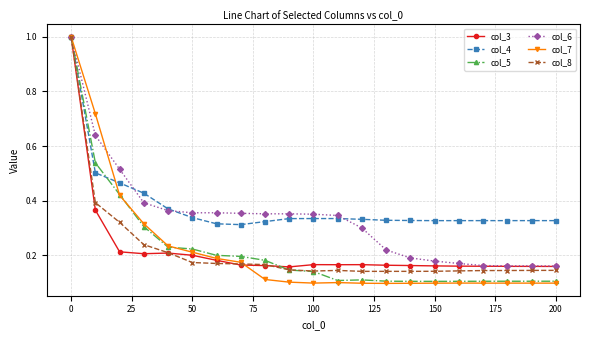

At how many categories does at least one series exceed 0?

21